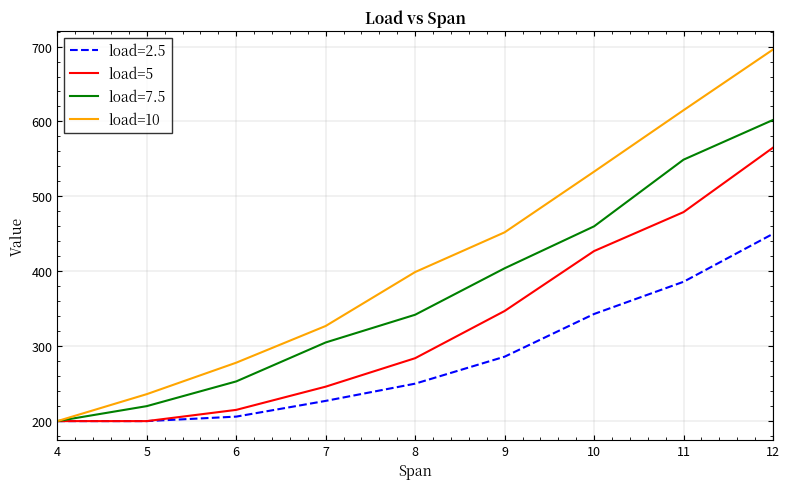

True or false: load=10 has more than 2 points higher than both neighbors.

False